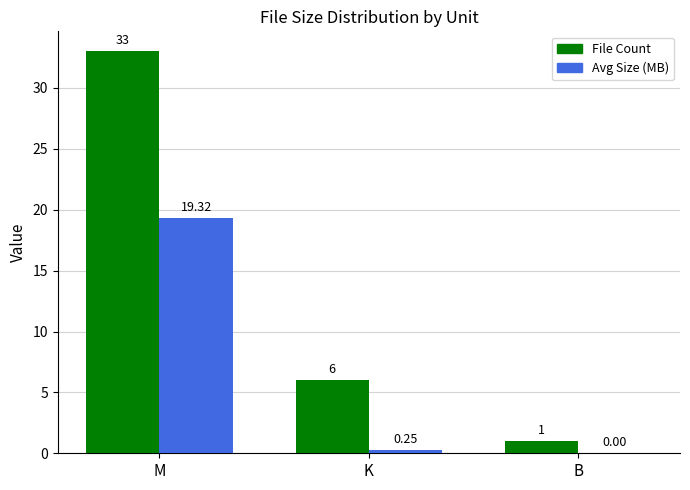

What is the average value of the Avg Size (MB) series?

6.5